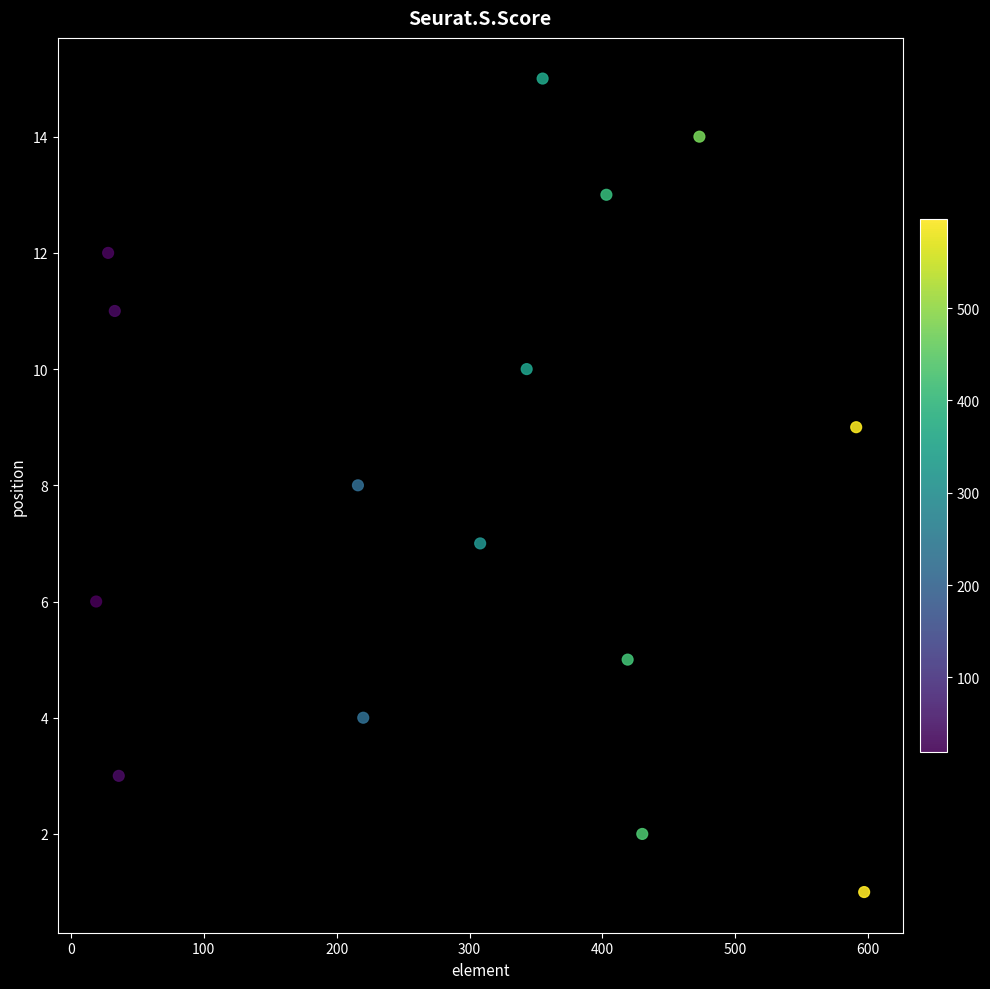

What is the range of Y values (max minus min)?

14